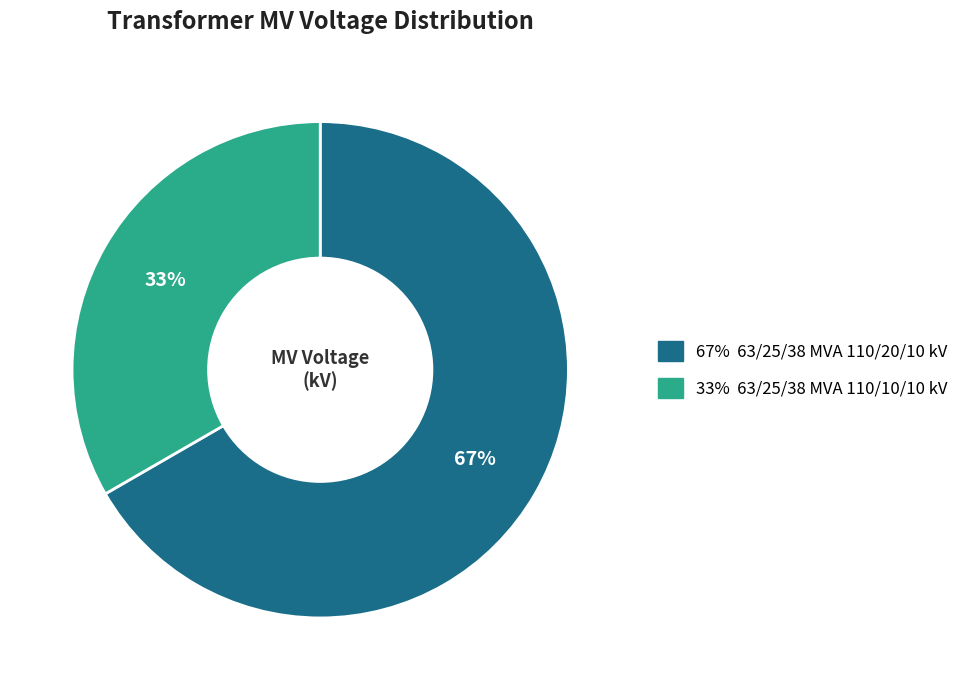

How many slices are in this pie chart?

2